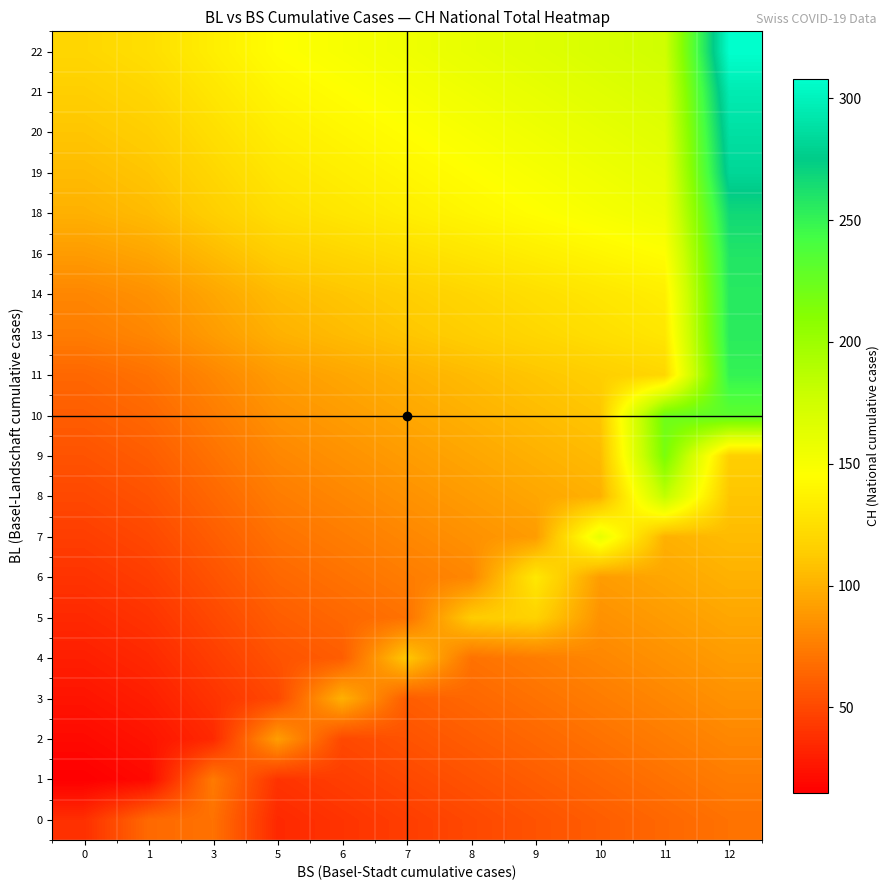

Which series has the largest range (max minus min)?

22